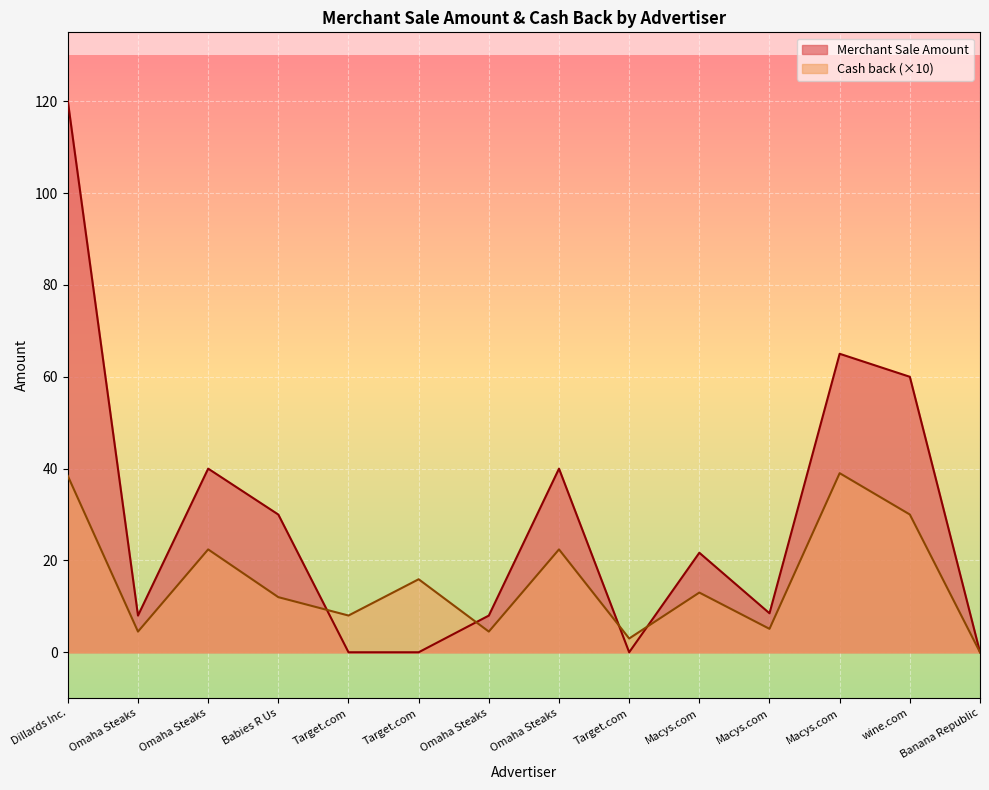

What is the label of the 6th point from the left?

Target.com